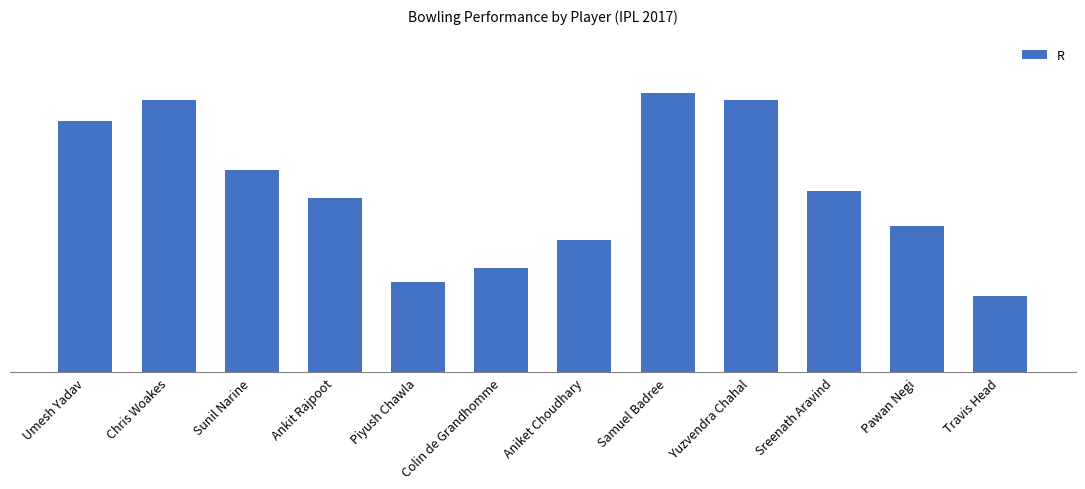

Does the chart contain stacked bars?

No